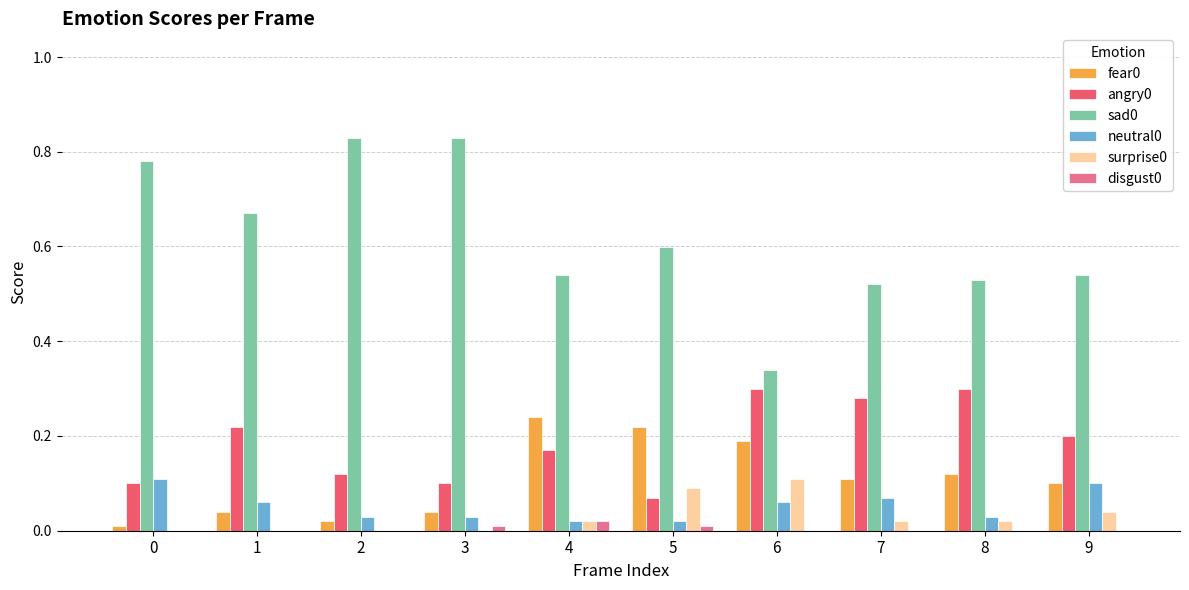

Is it true that angry0 equals 0.2 at 3?

False